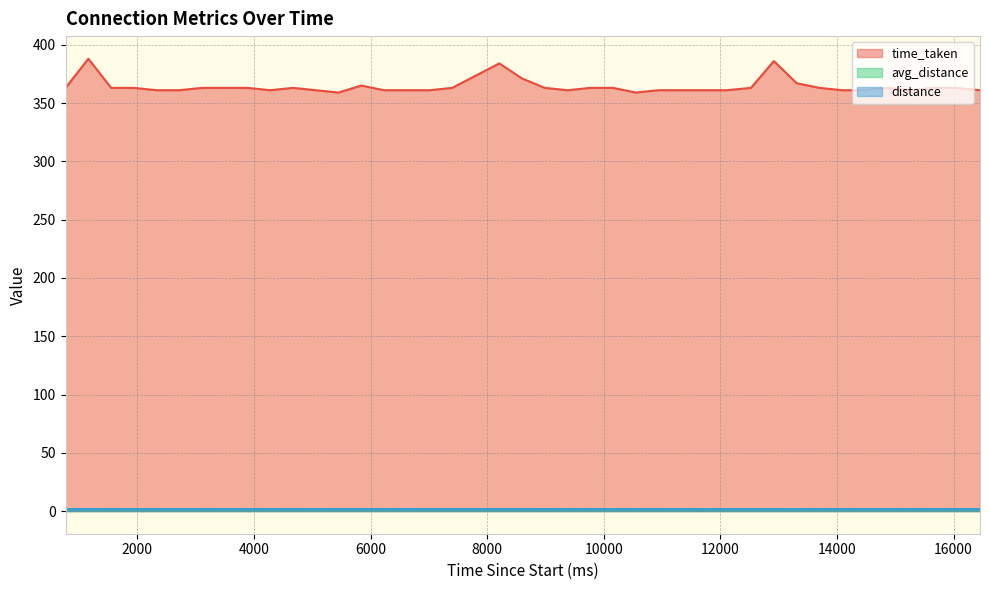

Reading right to left, extract all data points from this chart.

time_taken: 361.0	363.0	363.0	361.0	363.0	361.0	361.0	363.0	367.0	386.0	363.0	361.0	361.0	361.0	361.0	359.0	363.0	363.0	361.0	363.0	371.0	384.0	363.0	361.0	361.0	361.0	365.0	359.0	361.0	363.0	361.0	363.0	363.0	363.0	361.0	361.0	363.0	363.0	388.0	363.0
avg_distance: 1.6	1.6	1.6	1.6	1.6	1.6	1.6	1.6	1.6	1.6	1.6	1.6	1.6	1.6	1.6	1.6	1.6	1.6	1.6	1.6	1.6	1.6	1.6	1.6	1.6	1.6	1.6	1.6	1.6	1.6	1.6	1.6	1.6	1.6	1.6	1.6	1.6	1.6	1.6	1.6
distance: 1.6	1.6	1.6	1.6	1.6	1.6	1.6	1.6	1.6	1.6	1.6	1.6	1.6	1.6	1.6	1.6	1.6	1.6	1.6	1.7	1.6	1.6	1.6	1.6	1.6	1.6	1.6	1.6	1.6	1.6	1.6	1.6	1.6	1.6	1.6	1.6	1.6	1.6	1.6	1.6